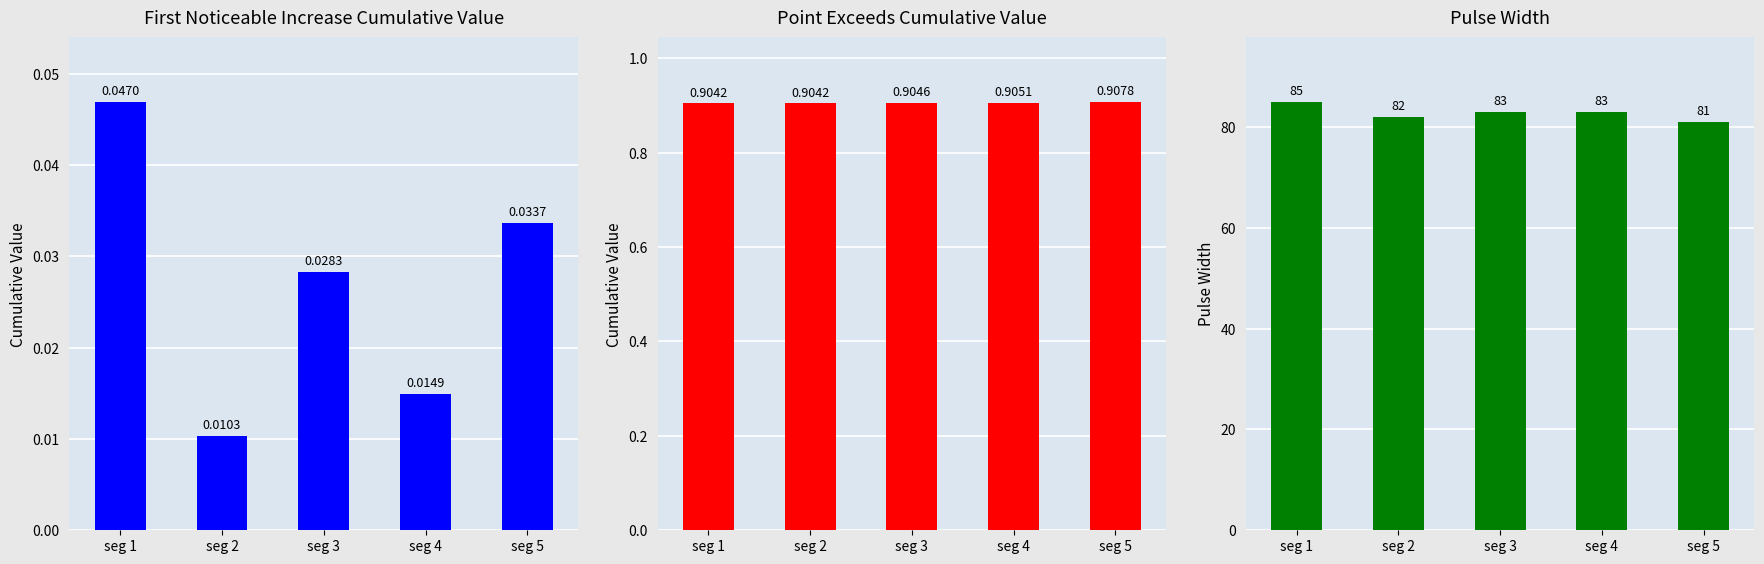

What are all the series names shown in the legend?

First_Noticeable_Increase_Cumulative_Value, Point_Exceeds_Cumulative_Value, Pulse_Width